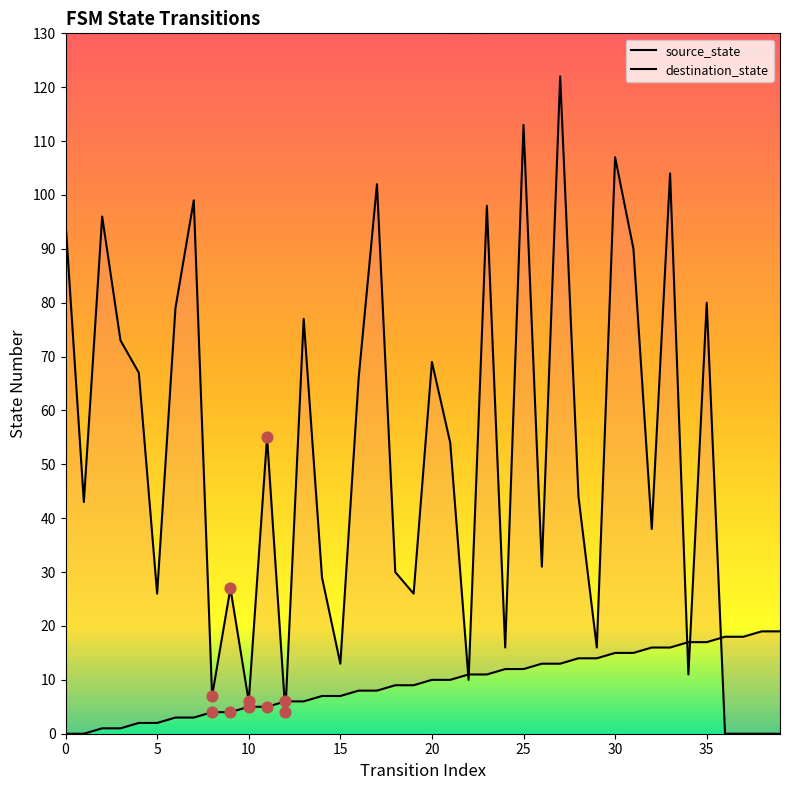

What are all the series names shown in the legend?

source_state, destination_state